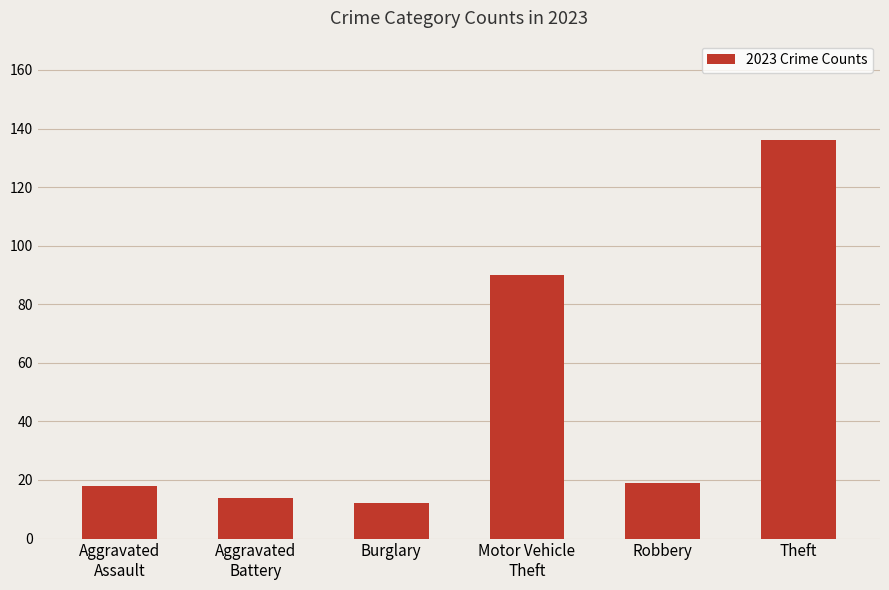

What is the label of the 5th bar from the right?

Aggravated
Battery